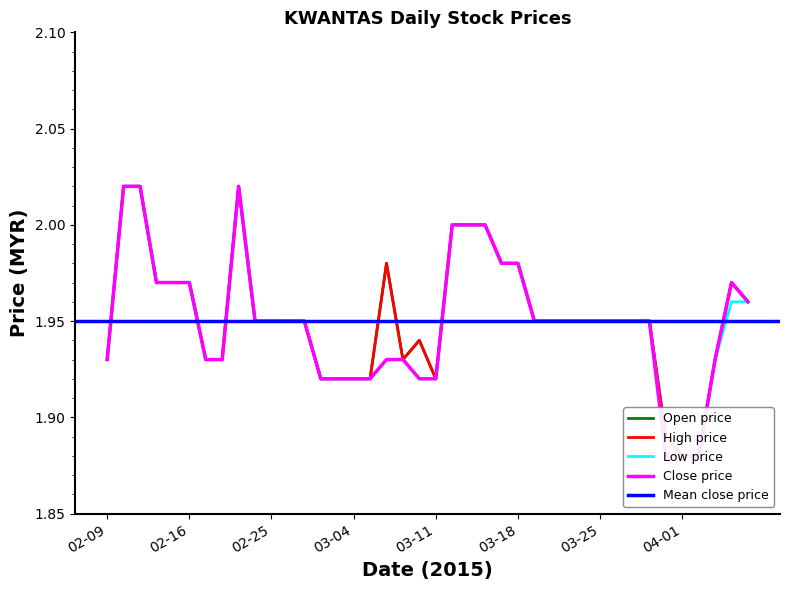

Reading left to right, list all the values displayed in this chart.

open: 1.9	2.0	2.0	2.0	2.0	2.0	1.9	1.9	2.0	1.9	1.9	1.9	1.9	1.9	1.9	1.9	1.9	2.0	1.9	1.9	1.9	2.0	2.0	2.0	2.0	2.0	1.9	1.9	1.9	1.9	1.9	1.9	1.9	1.9	1.9	1.9	1.9	1.9	2.0	2.0
high: 1.9	2.0	2.0	2.0	2.0	2.0	1.9	1.9	2.0	1.9	1.9	1.9	1.9	1.9	1.9	1.9	1.9	2.0	1.9	1.9	1.9	2.0	2.0	2.0	2.0	2.0	1.9	1.9	1.9	1.9	1.9	1.9	1.9	1.9	1.9	1.9	1.9	1.9	2.0	2.0
low: 1.9	2.0	2.0	2.0	2.0	2.0	1.9	1.9	2.0	1.9	1.9	1.9	1.9	1.9	1.9	1.9	1.9	1.9	1.9	1.9	1.9	2.0	2.0	2.0	2.0	2.0	1.9	1.9	1.9	1.9	1.9	1.9	1.9	1.9	1.9	1.9	1.9	1.9	2.0	2.0
close: 1.9	2.0	2.0	2.0	2.0	2.0	1.9	1.9	2.0	1.9	1.9	1.9	1.9	1.9	1.9	1.9	1.9	1.9	1.9	1.9	1.9	2.0	2.0	2.0	2.0	2.0	1.9	1.9	1.9	1.9	1.9	1.9	1.9	1.9	1.9	1.9	1.9	1.9	2.0	2.0